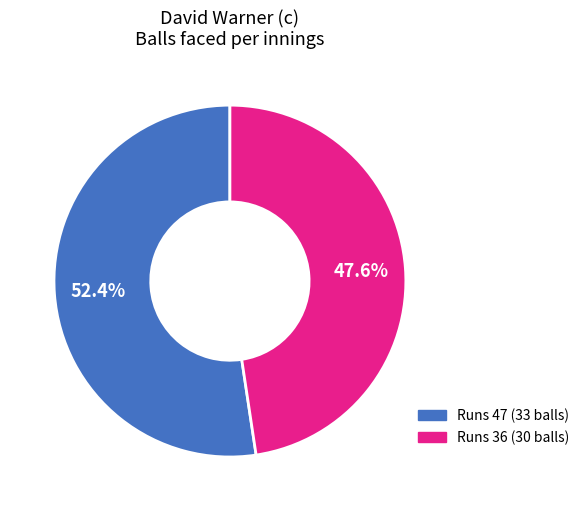

How many segments does this pie chart have?

2